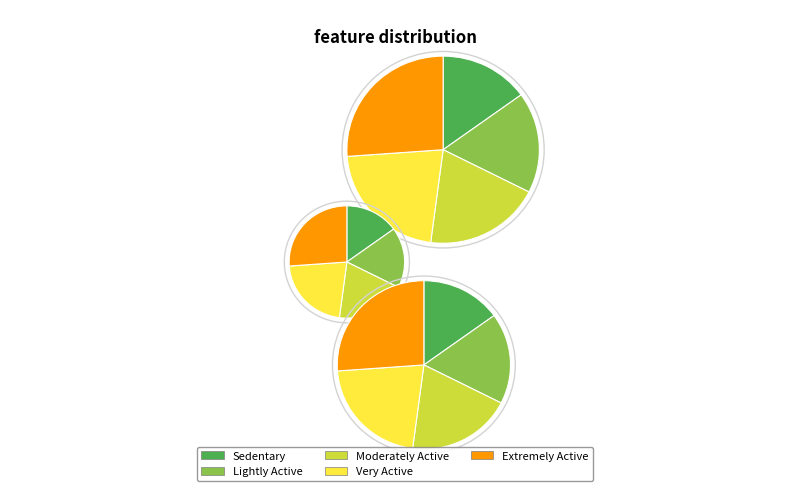

To the nearest percent, what is the difference between the largest and smallest slice percentages?

11%